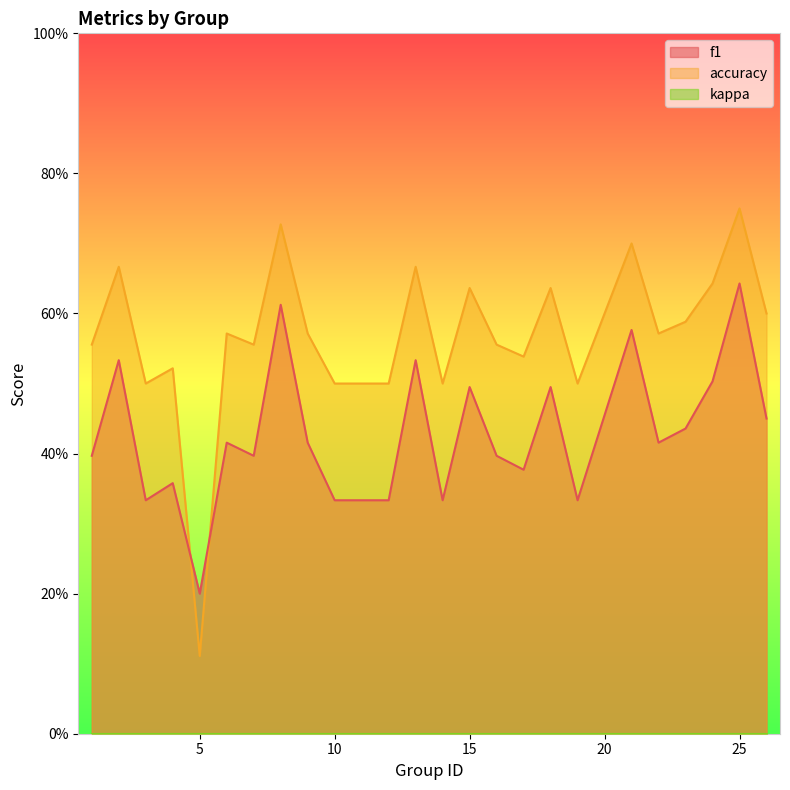

Does the chart display data point markers on the line(s)?

No